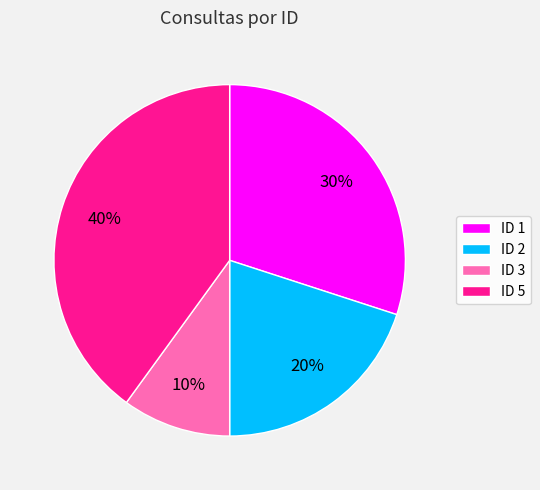

Approximately how many times larger is the value at ID 2 compared to ID 5?

0.5